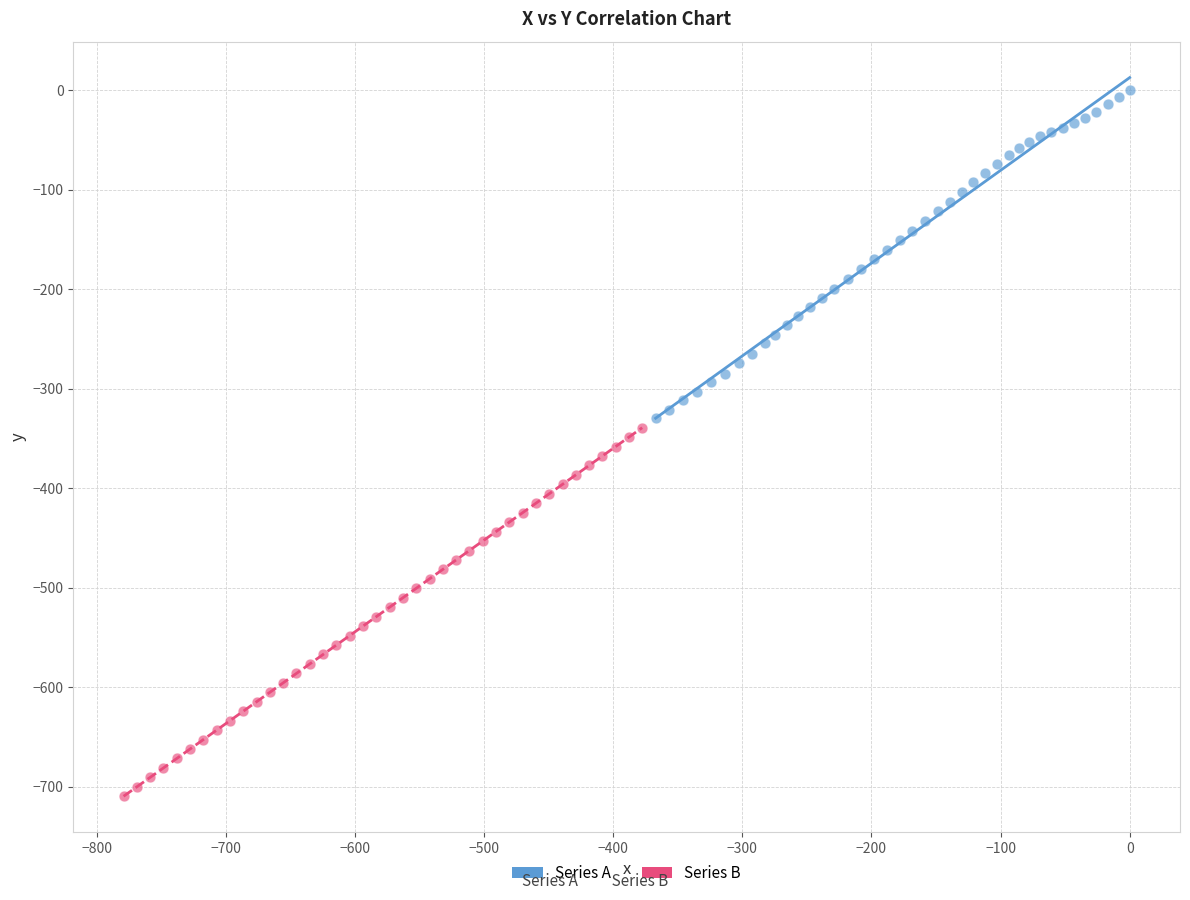

Which series has the largest Y range (max minus min)?

Series B